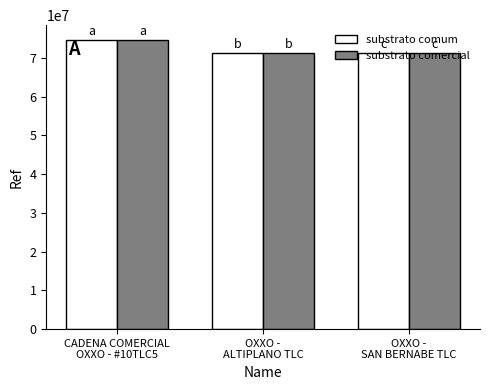

What is the difference between the substrato comum values at OXXO -
ALTIPLANO TLC and CADENA COMERCIAL
OXXO - #10TLC5?

3351067